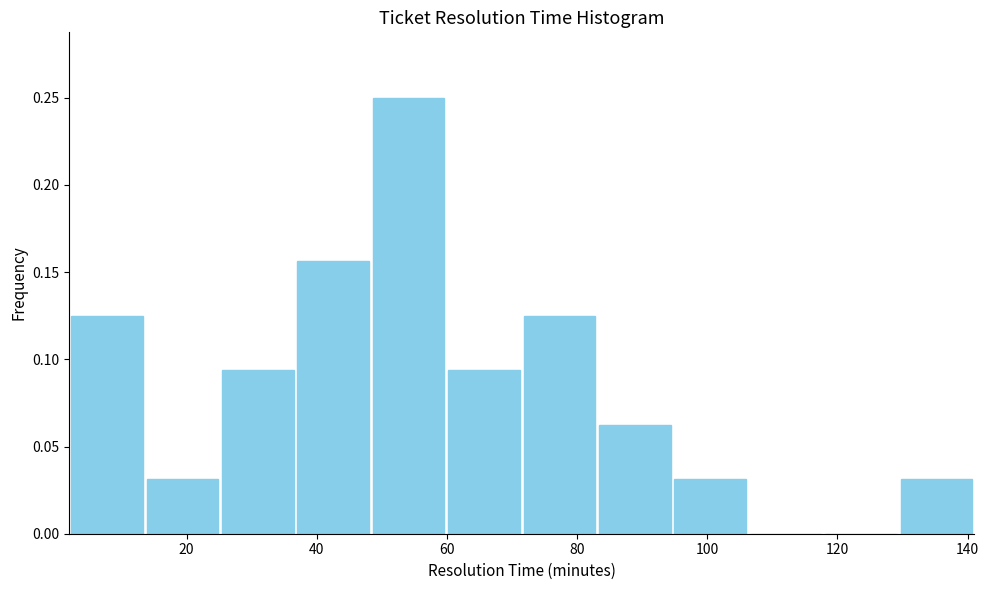

How tall is the bar that spans 2 to 14 on the x-axis? Neither the bar edges nor the heights are printed on the chart, so give them approximately, as read against the axes.

0.125